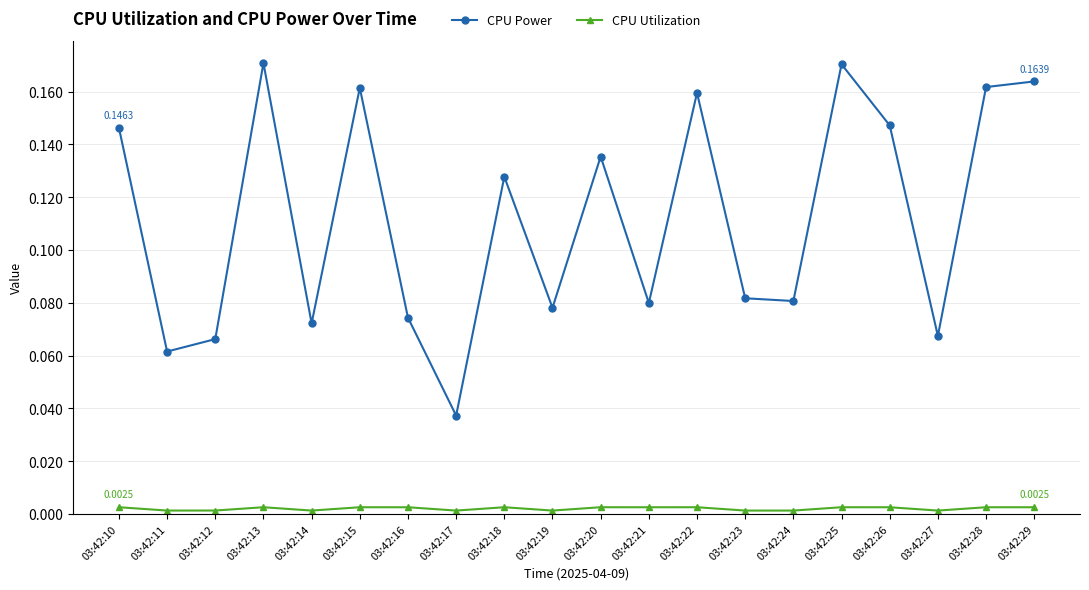

True or false: CPU Power and CPU Utilization cross at least once.

False